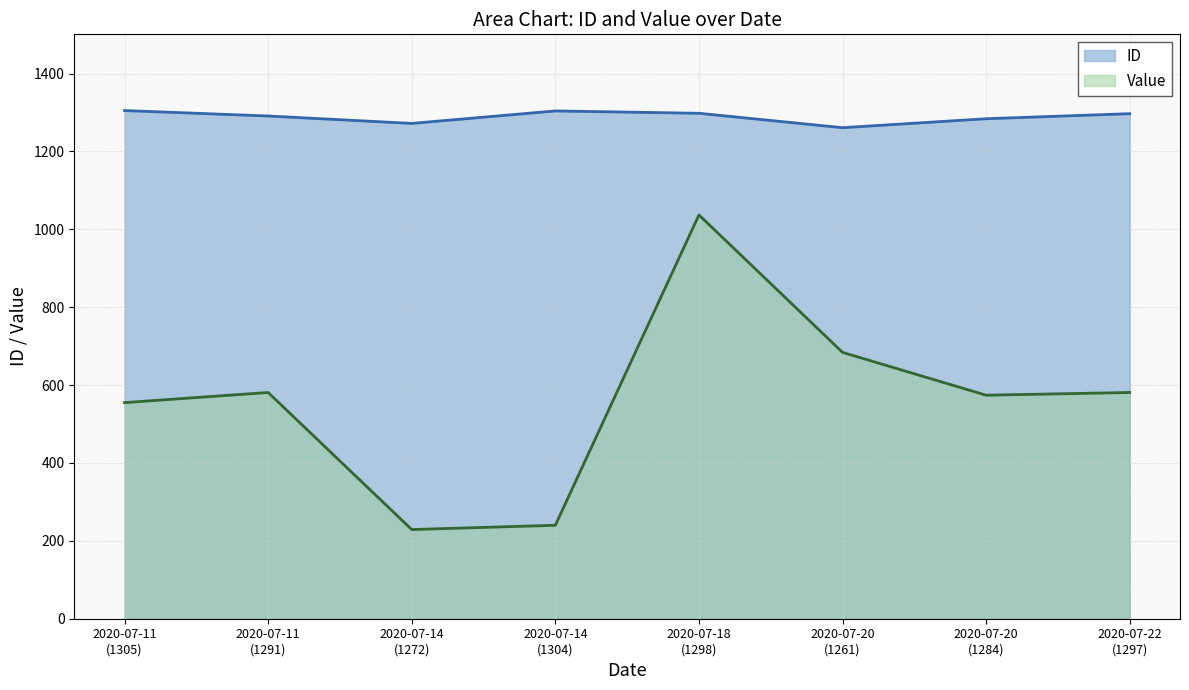

True or false: ID and Value intersect in this chart.

False